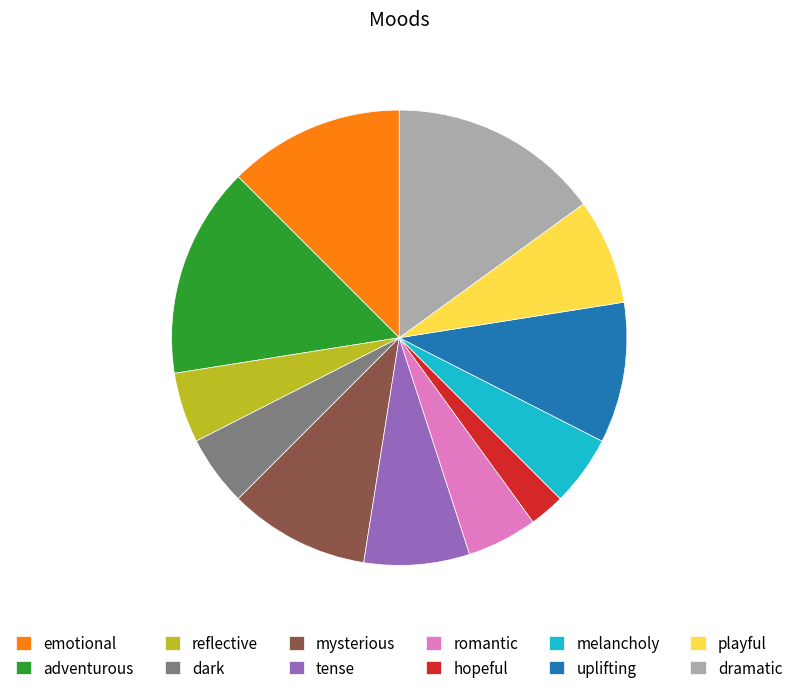

Combined, do playful and reflective account for over 50%?

No